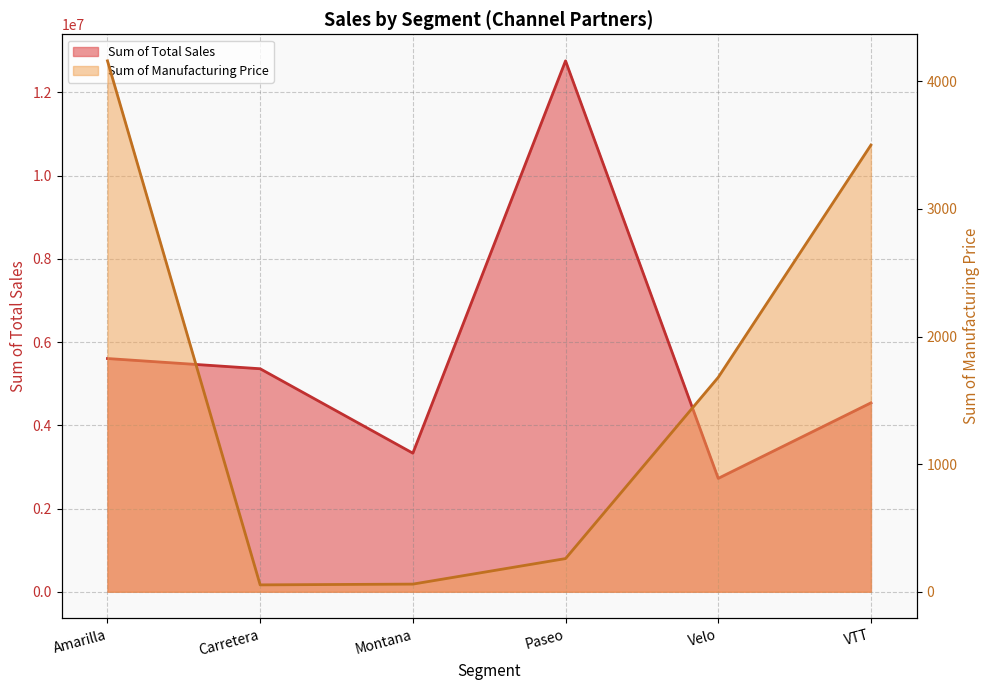

What is the sum of all Sum of Total Sales values?

34317144